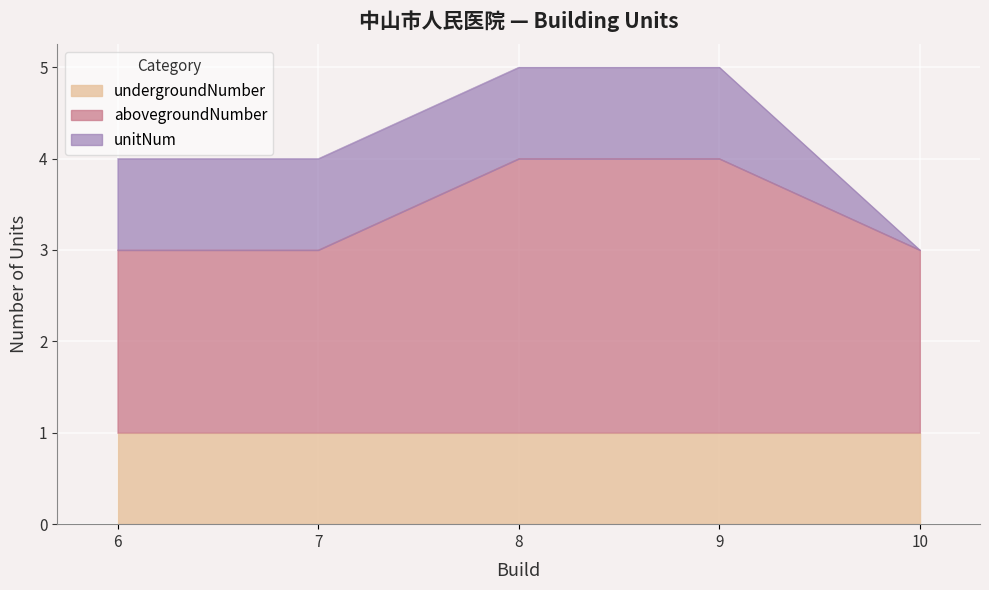

Rank the series by their maximum value, from lowest to highest.

unitNum, undergroundNumber, abovegroundNumber